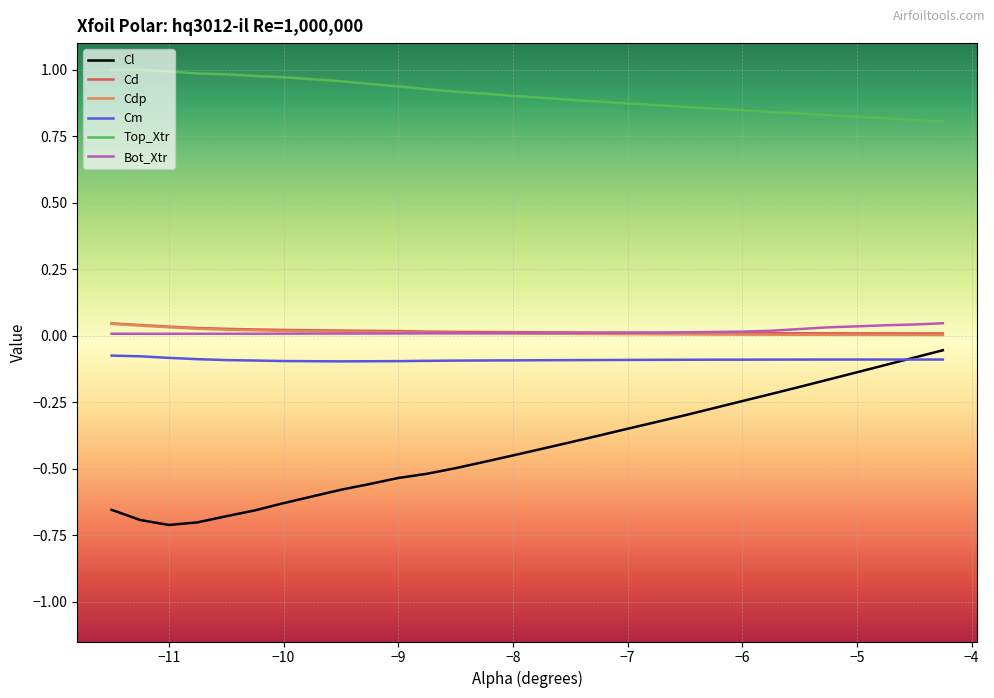

Which series has the largest total across all categories?

Top_Xtr